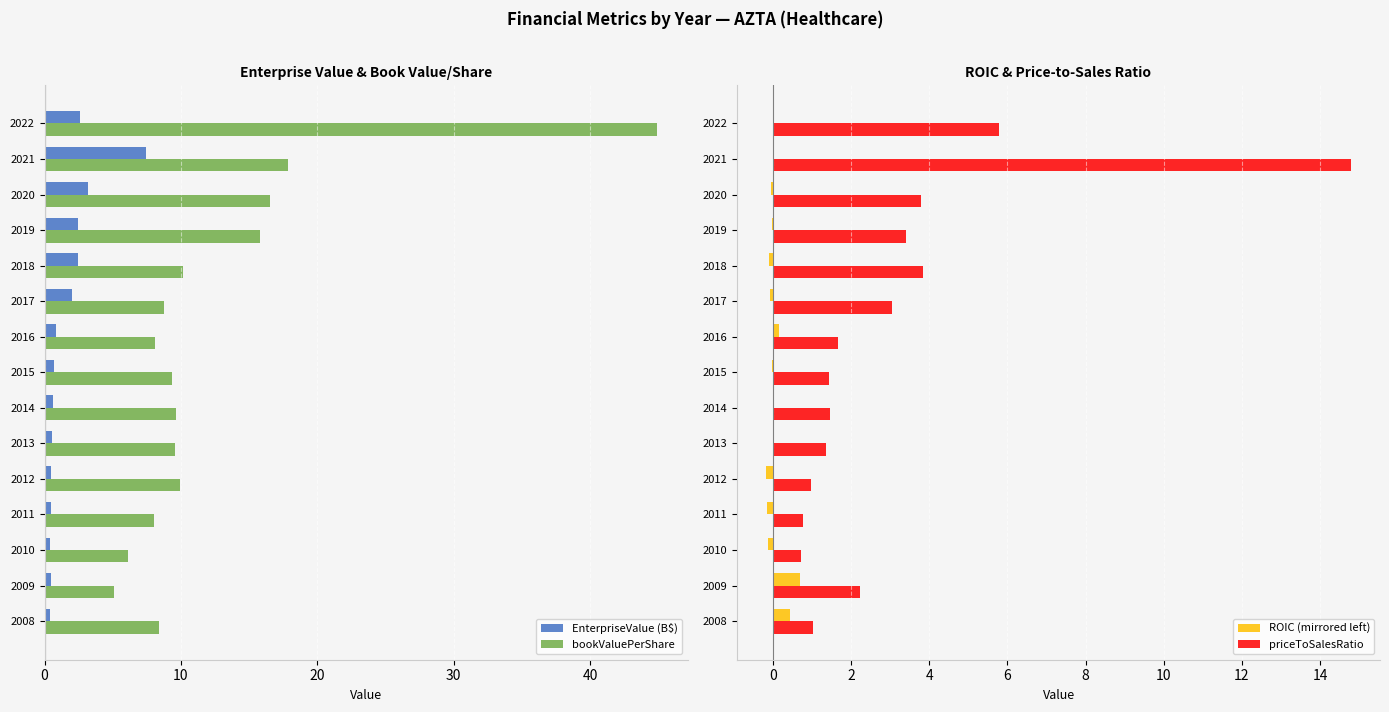

What is the difference between the bookValuePerShare values at 2022 and 2012?

34.9